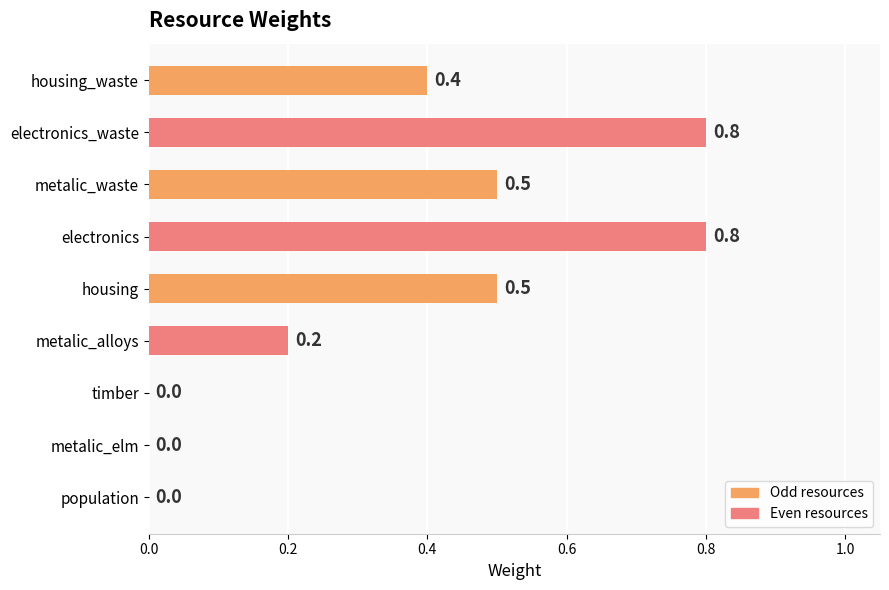

What is the change in value from metalic_alloys to housing?

+0.3